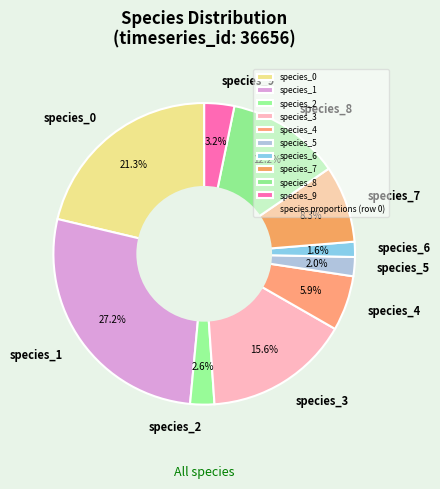

To the nearest percent, what is the combined percentage of species_4 and species_1?

33%